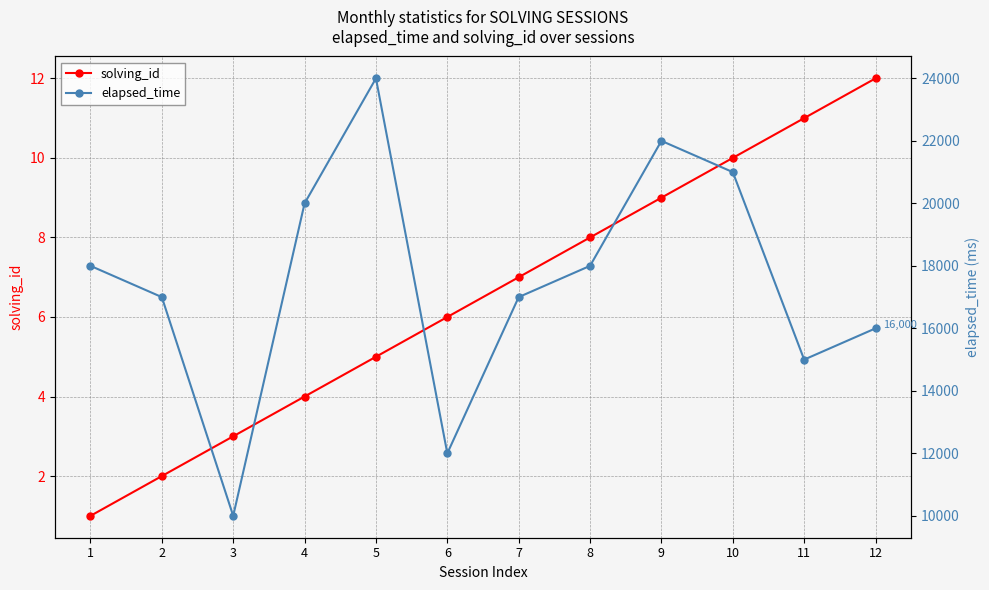

True or false: elapsed_time has more than 1 points higher than both neighbors.

True